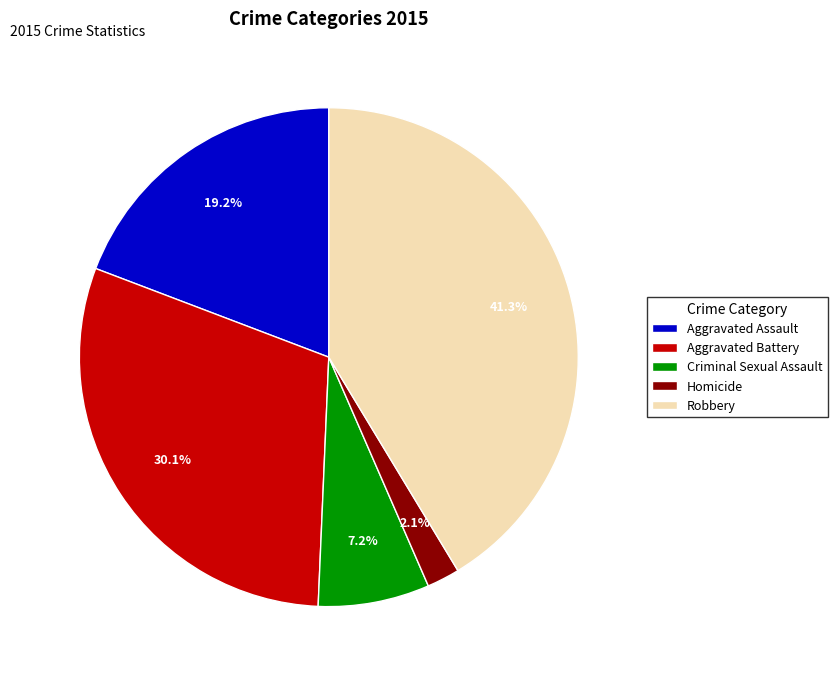

True or false: Homicide accounts for 9% of the total.

False